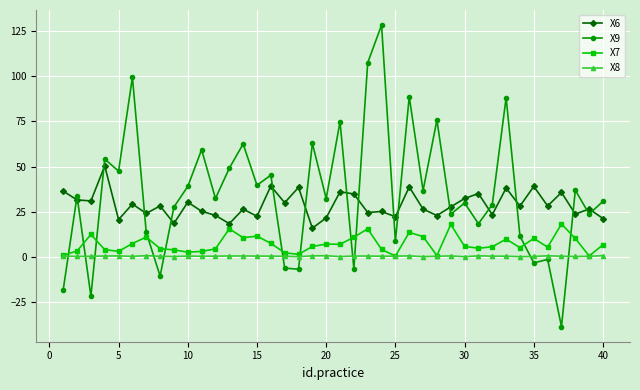

Does the chart display data point markers on the line(s)?

Yes